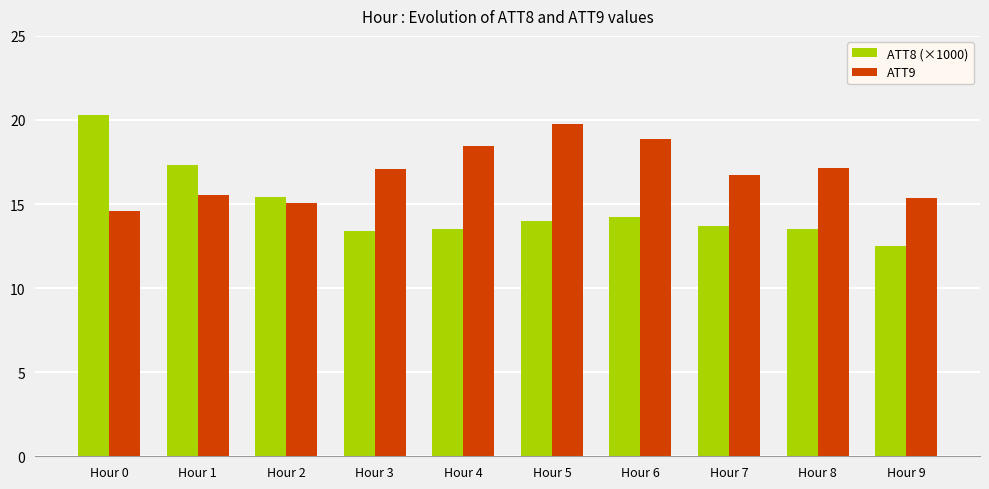

Rank the series at Hour 2 from lowest to highest value.

ATT9, ATT8 (×1000)